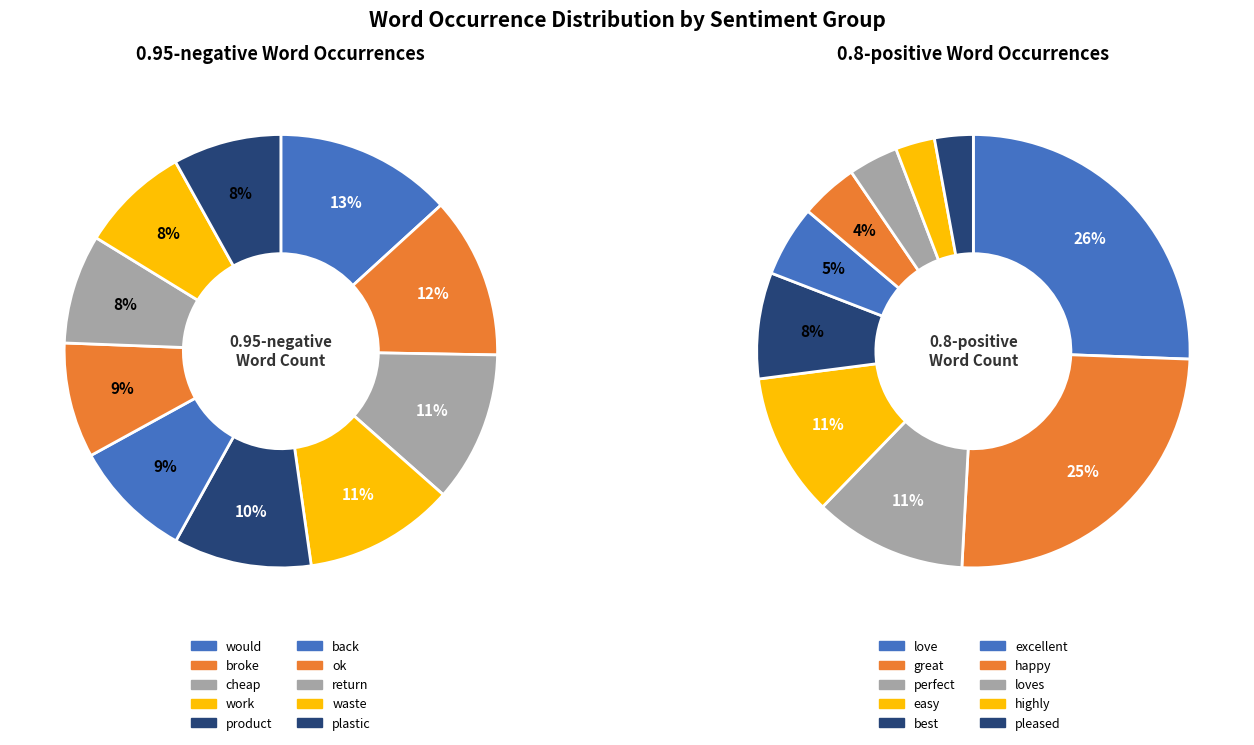

True or false: broke accounts for 12% of the total.

True